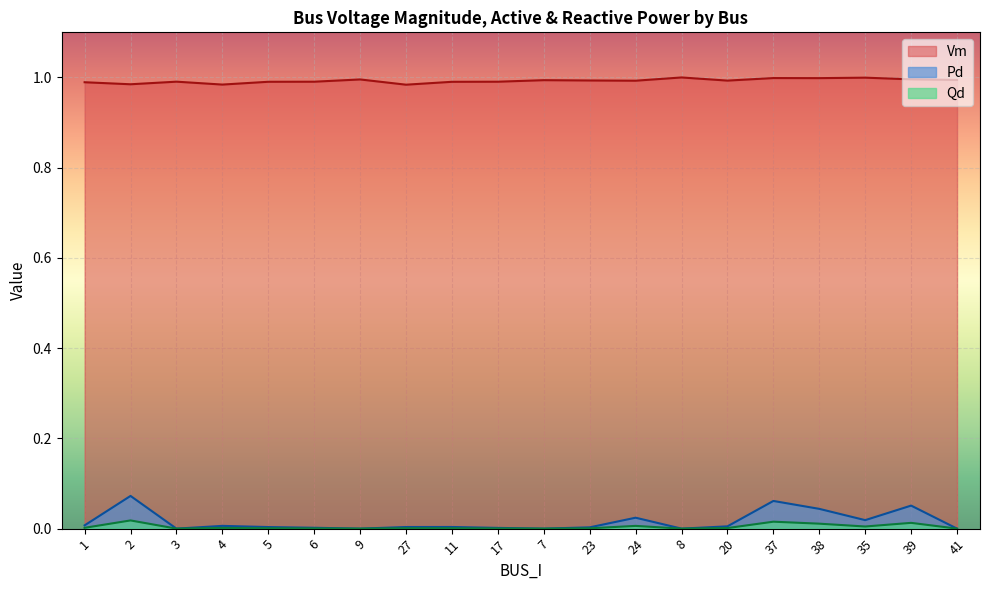

Reading left to right, what are all the values shown in this chart?

Vm: 1.0	1.0	1.0	1.0	1.0	1.0	1.0	1.0	1.0	1.0	1.0	1.0	1.0	1.0	1.0	1.0	1.0	1.0	1.0	1.0
Pd: 0.0	0.1	0.0	0.0	0.0	0.0	0.0	0.0	0.0	0.0	0.0	0.0	0.0	0.0	0.0	0.1	0.0	0.0	0.1	0.0
Qd: 0.0	0.0	0.0	0.0	0.0	0.0	0.0	0.0	0.0	0.0	0.0	0.0	0.0	0.0	0.0	0.0	0.0	0.0	0.0	0.0